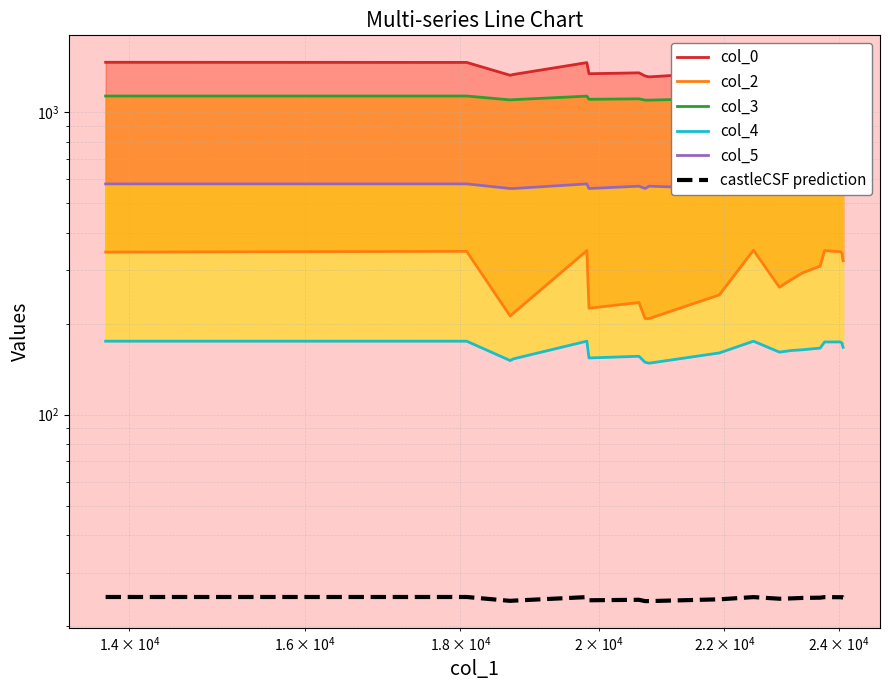

True or false: col_0 and col_5 intersect in this chart.

False